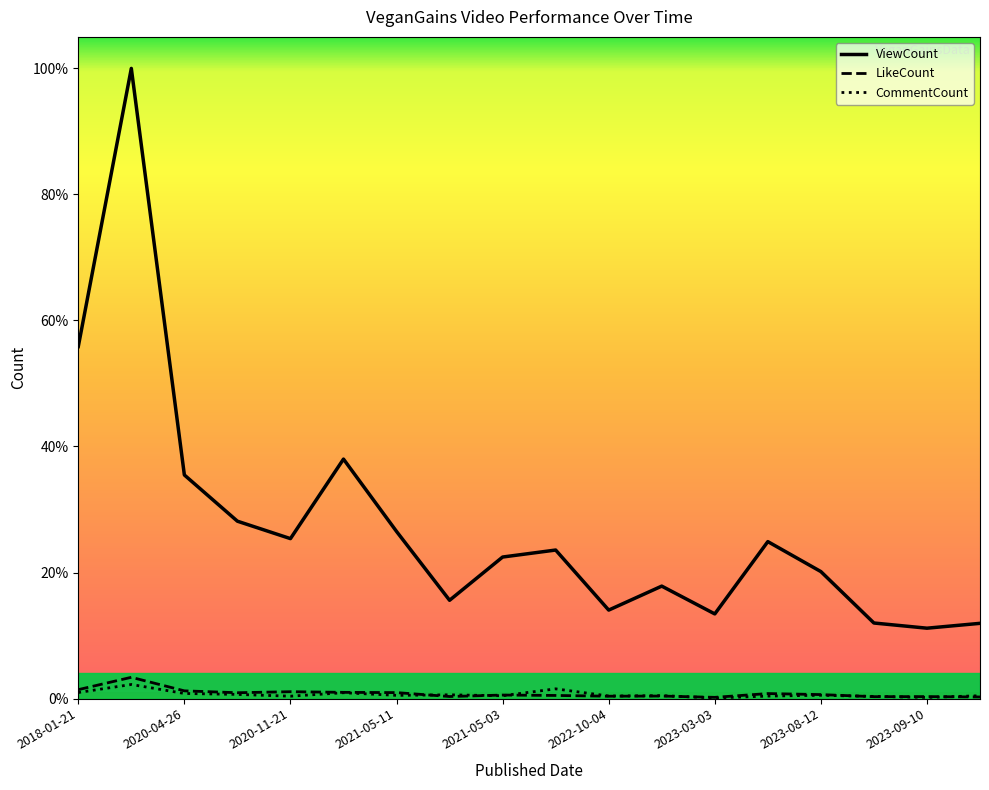

What are all the series names shown in the legend?

ViewCount, LikeCount, CommentCount